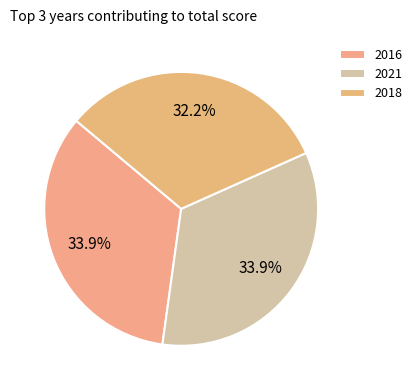

What is the largest slice in the pie chart?

2016